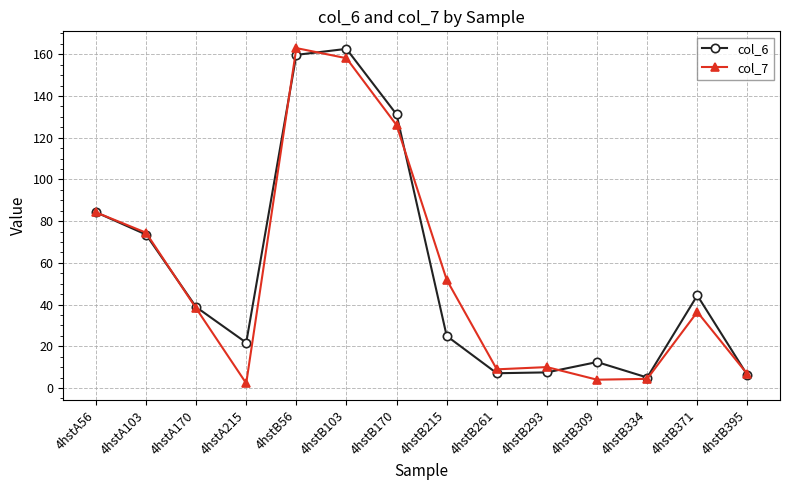

At how many categories does at least one series exceed 124?

3